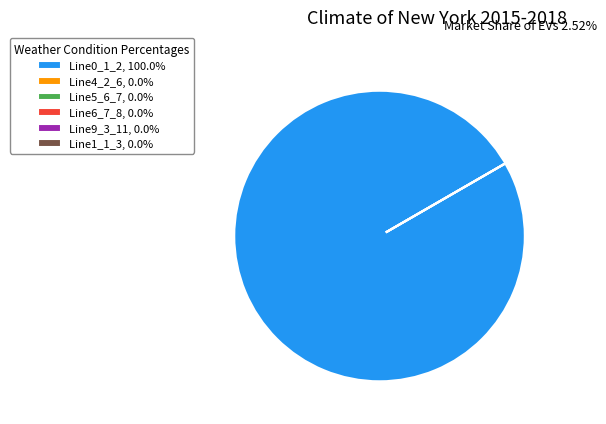

The Line5_6_7 slice represents 11% of the pie. True or false?

False